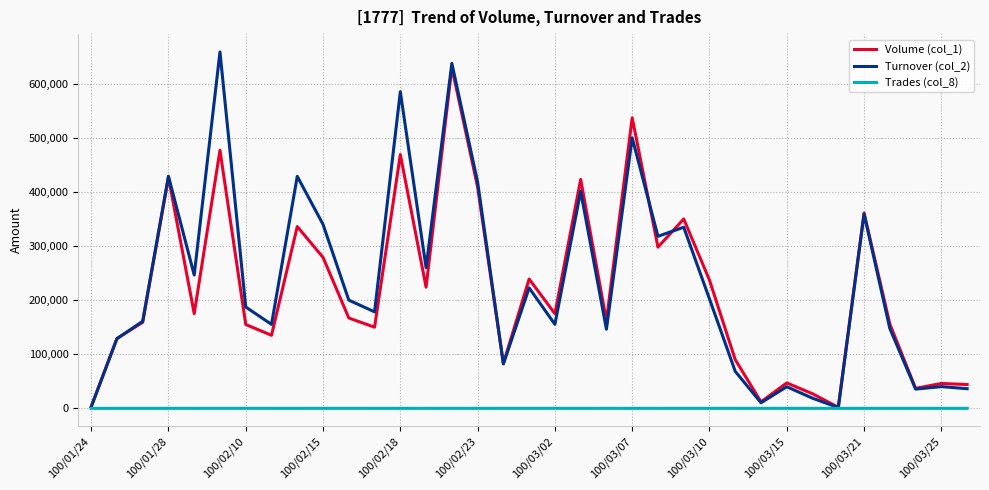

What is the maximum value shown in the chart?

658720